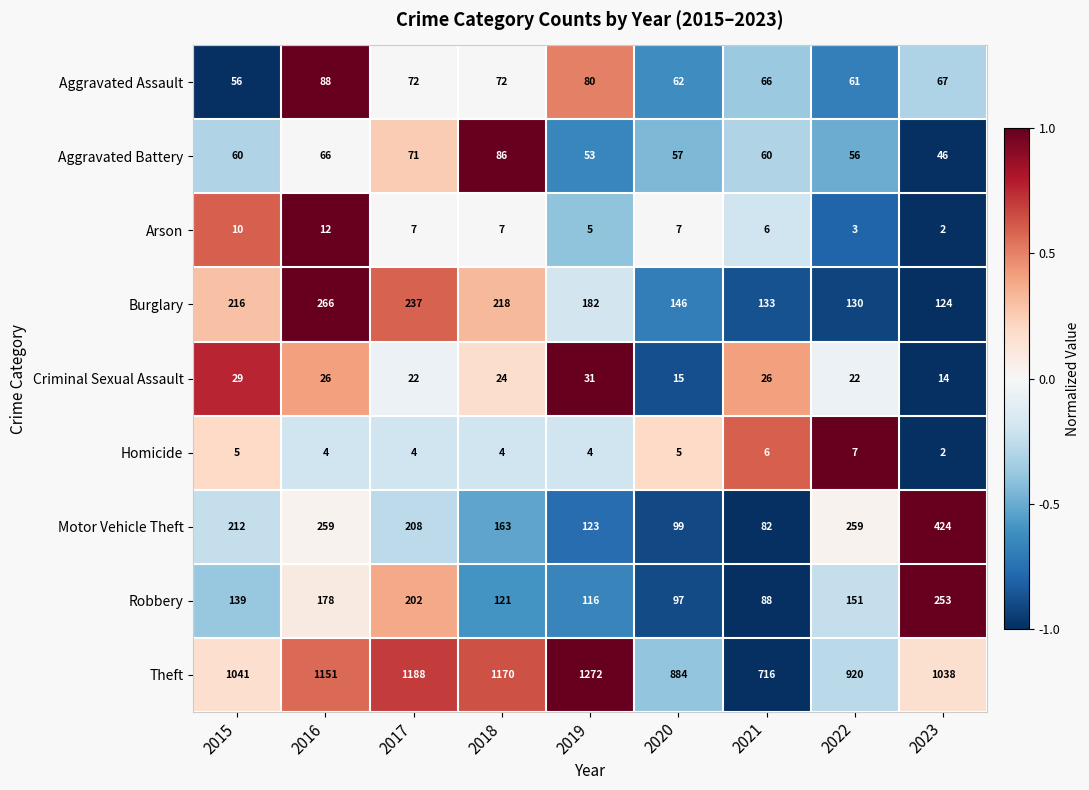

What is the sum of the Robbery values at 2020 and 2023?

350